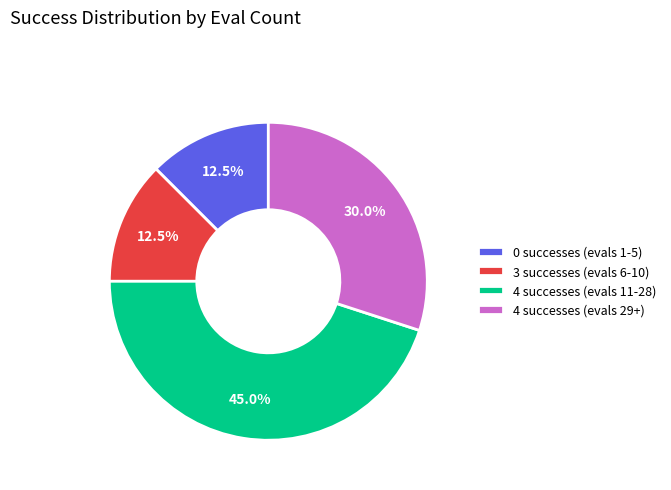

Is there any slice that represents more than half of the pie?

No